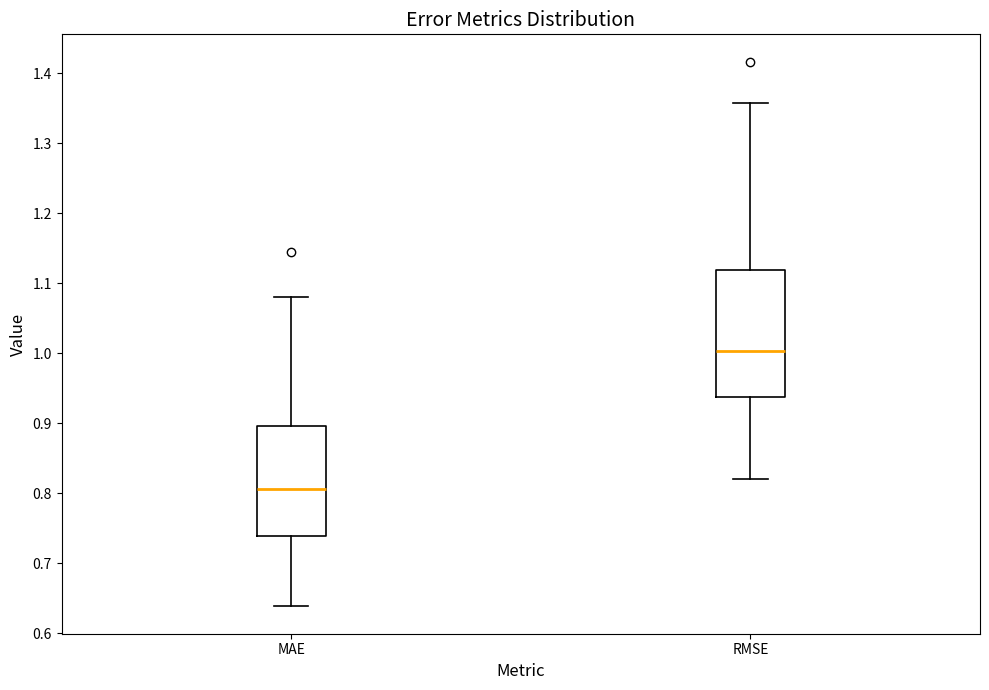

Reading left to right, transcribe this box plot: for each box, give where its median line is, the range the box spans, and where its two whiskers end, as read against the y-axis. The values are not printed on the chart, so give them approximately, as read against the axis.

MAE: median 0.81, box 0.74 to 0.90, whiskers 0.64 to 1.08
RMSE: median 1.00, box 0.94 to 1.12, whiskers 0.82 to 1.36